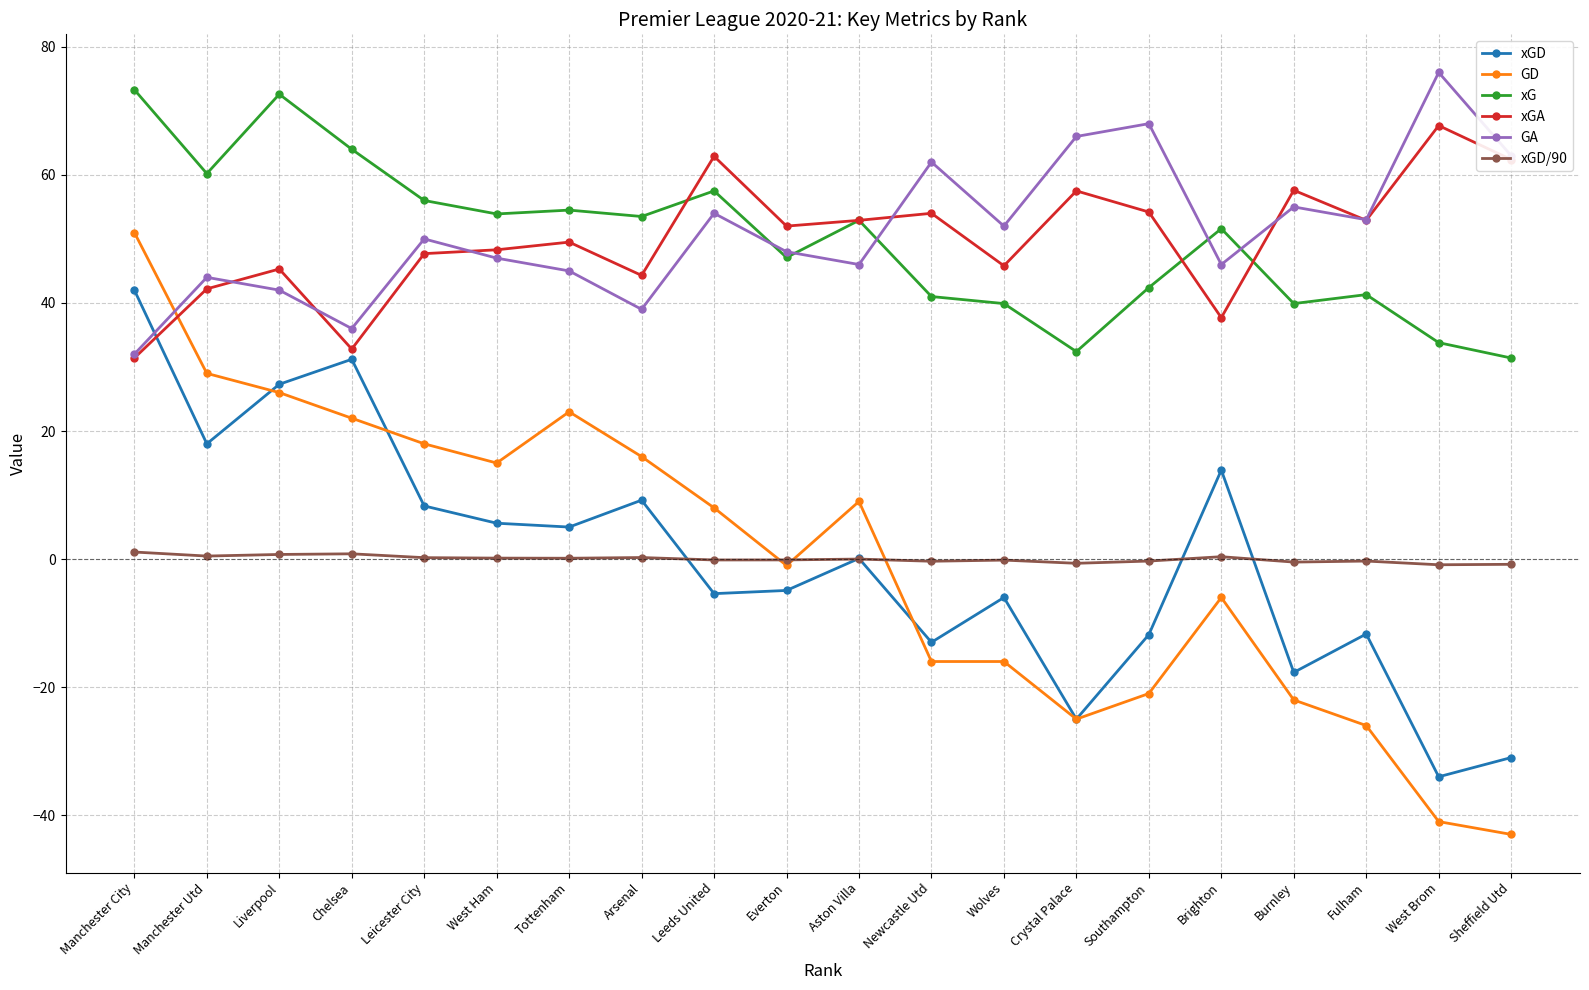

How many values in the GA series are below 50?

10